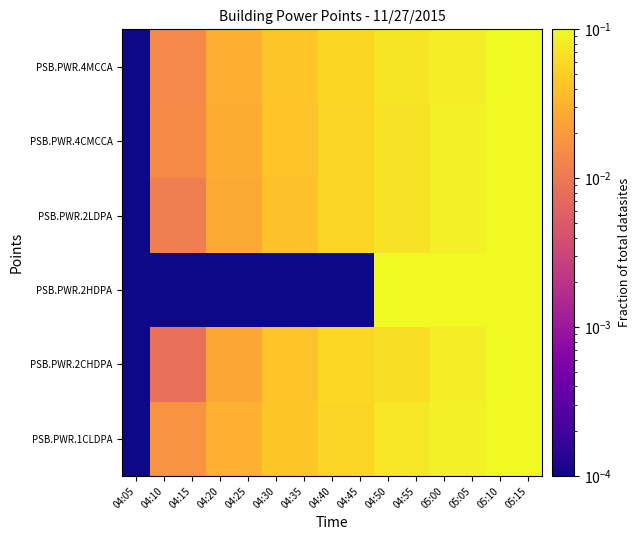

At which category is the sum across all series the highest?

05:10